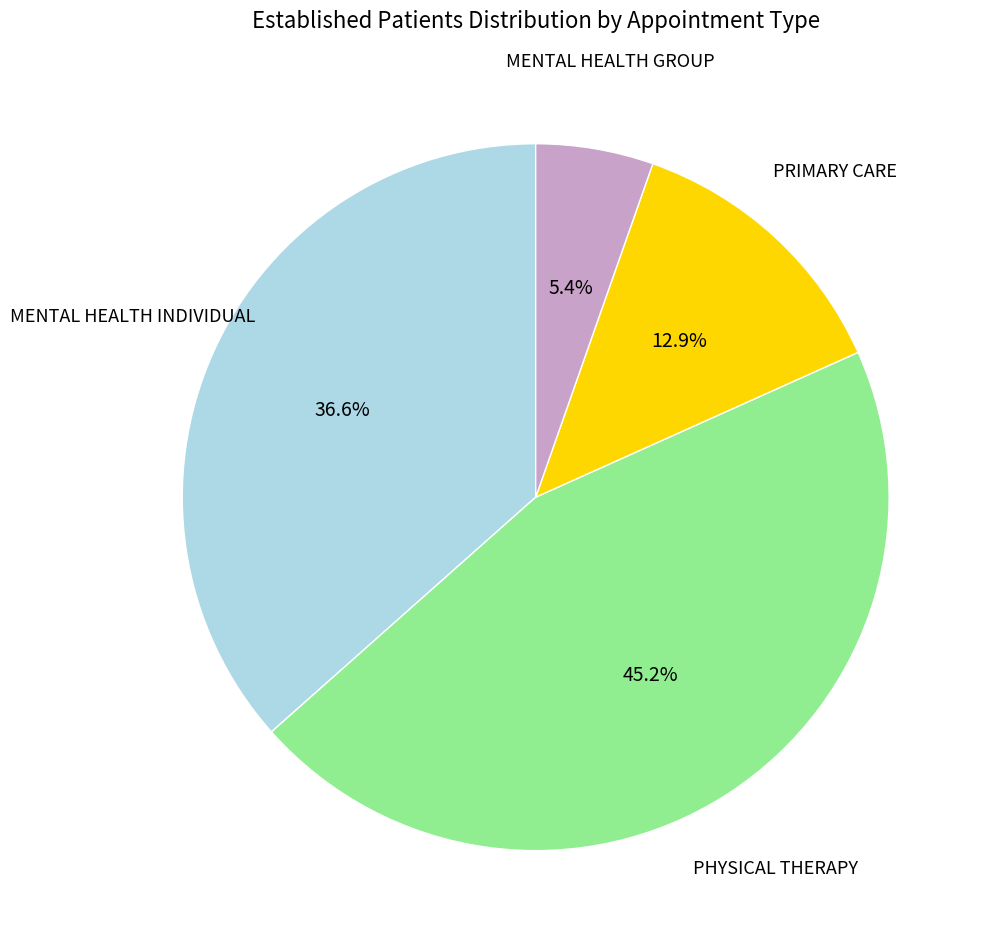

Does any single category account for the majority?

No